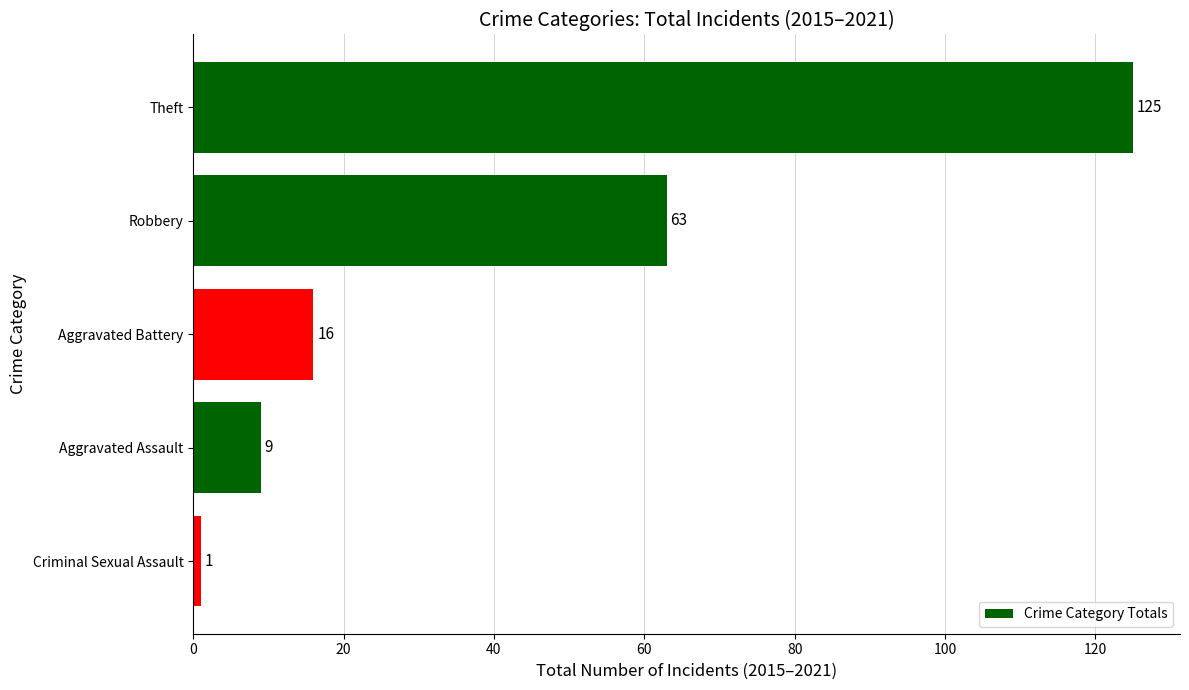

List the labels in order of value, largest first.

Theft, Robbery, Aggravated Battery, Aggravated Assault, Criminal Sexual Assault